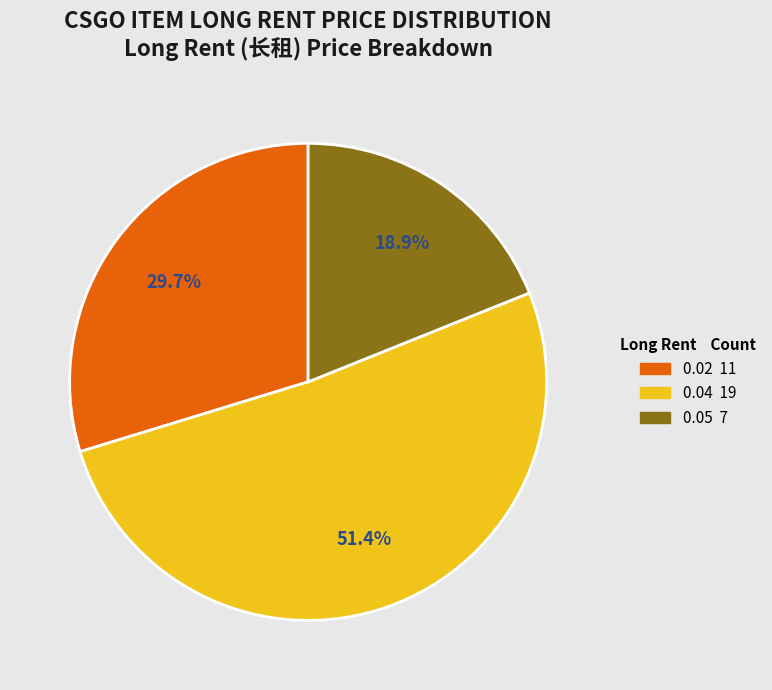

How many slices are in this pie chart?

3